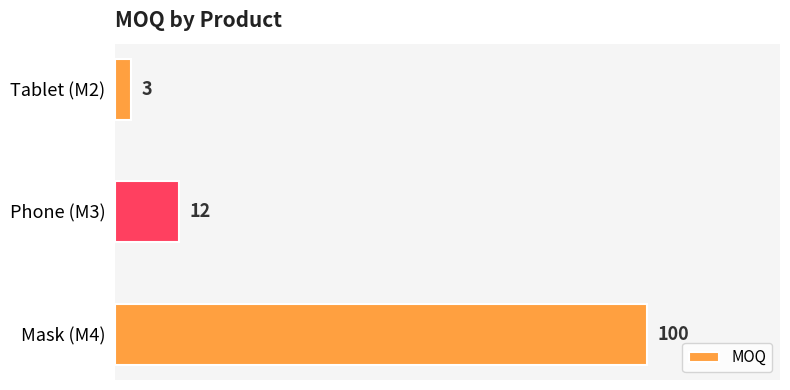

Reading top to bottom, transcribe all the data shown in this chart.

Tablet (M2)=3	Phone (M3)=12	Mask (M4)=100